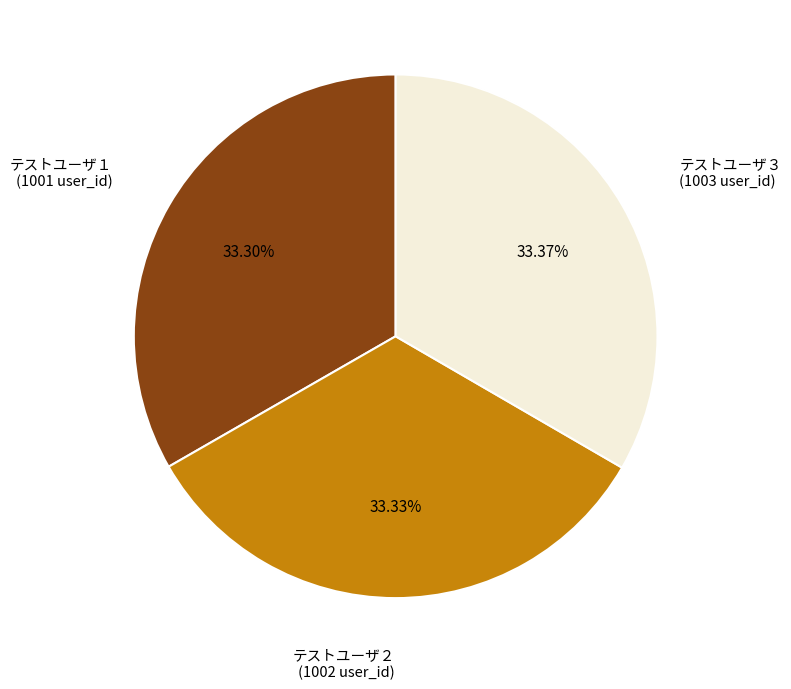

Count the number of slices in the pie.

3